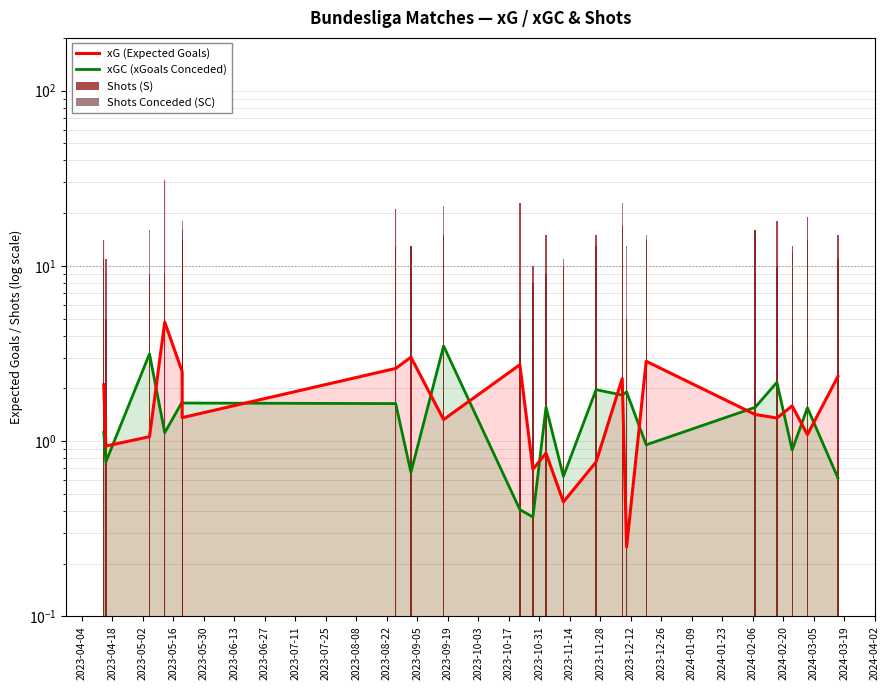

What is the sum of the xG (Expected Goals) values at 2023-10-17 and 2023-07-25?

3.6